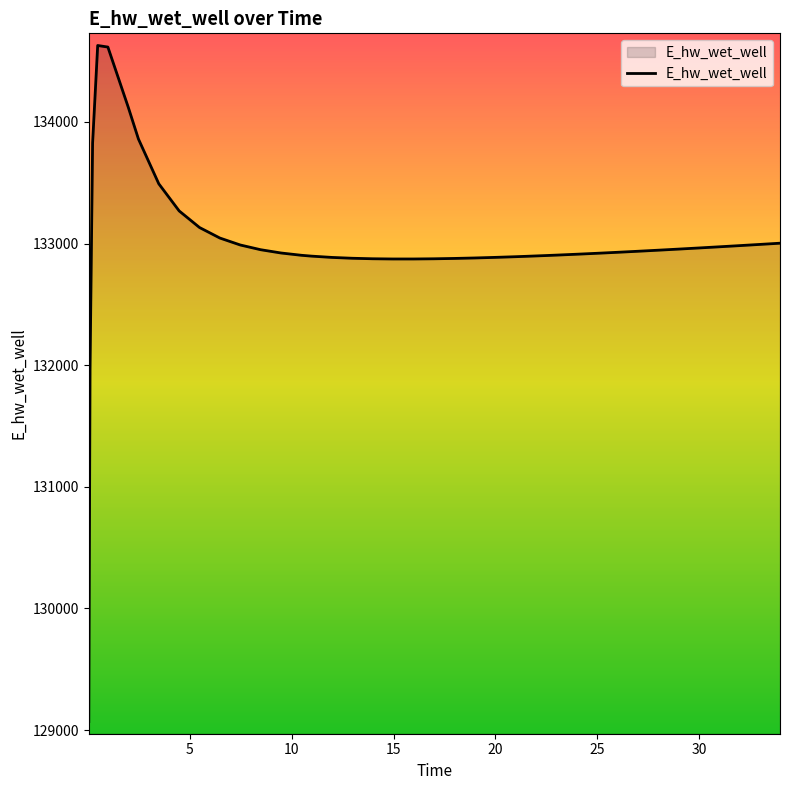

What is the difference between the second highest and minimum values?

5545.0